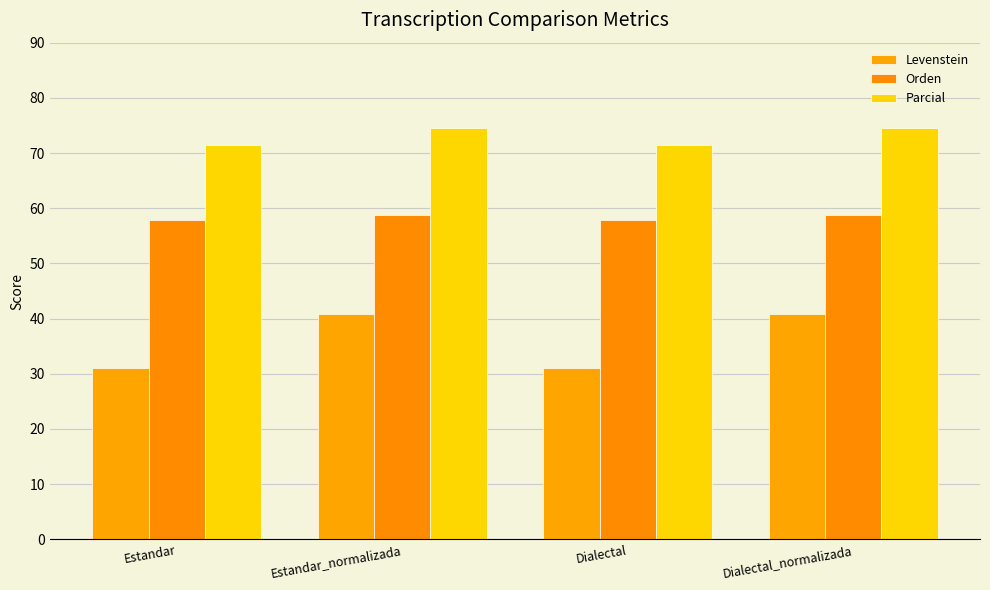

What is the total value across all series at Estandar?

160.3